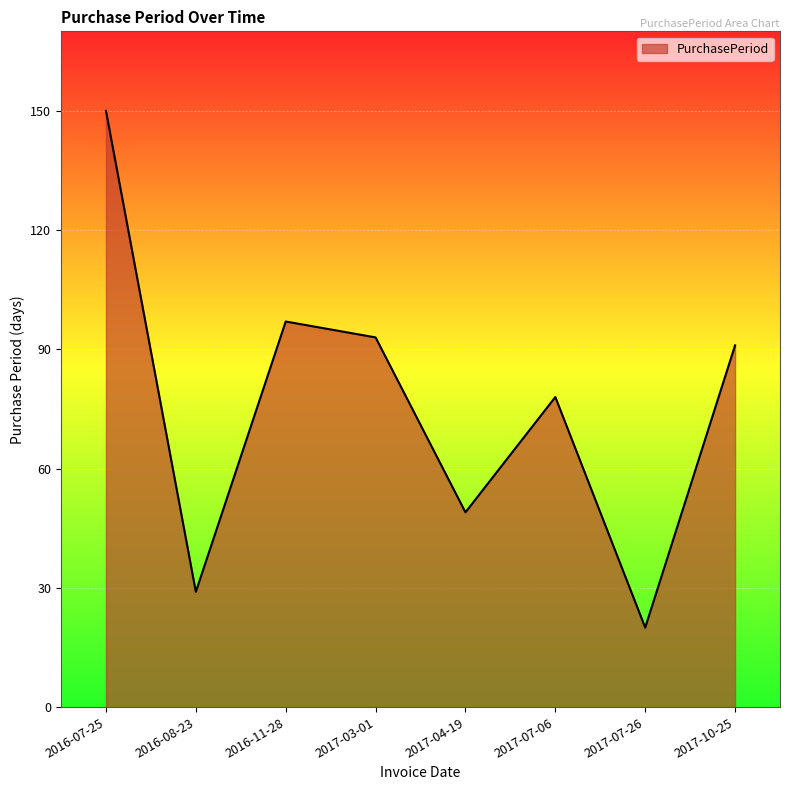

What position from the right is 2016-11-28?

6